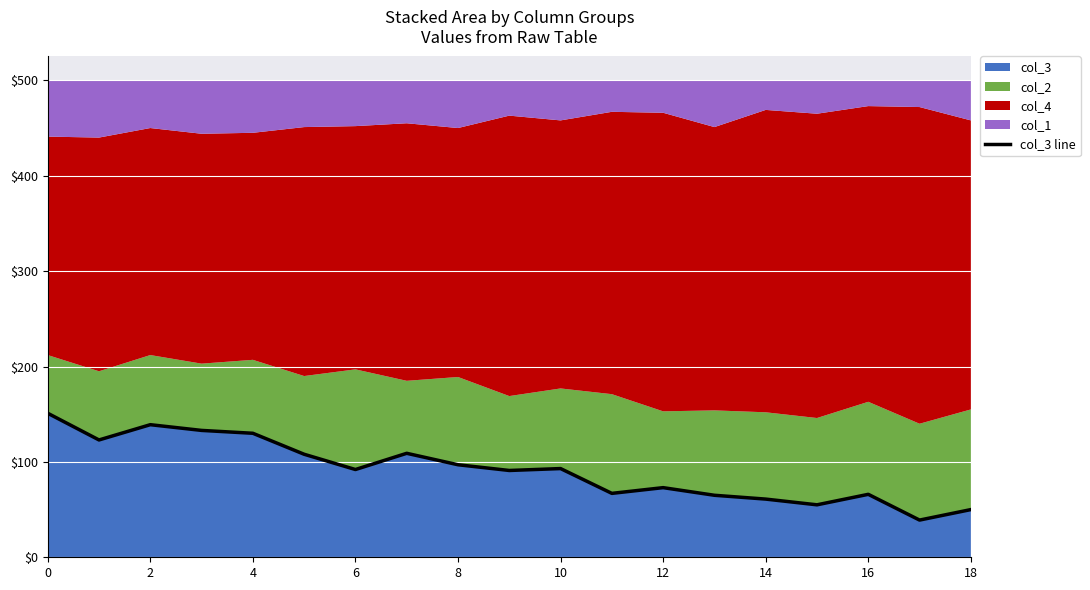

What is the label of the 18th point from the left?

17